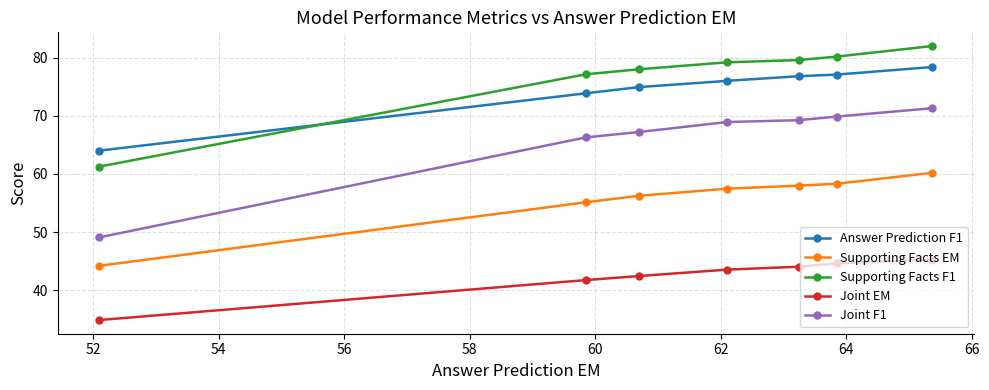

What is the value of the Answer Prediction F1 point at the 6th from the left?

77.1